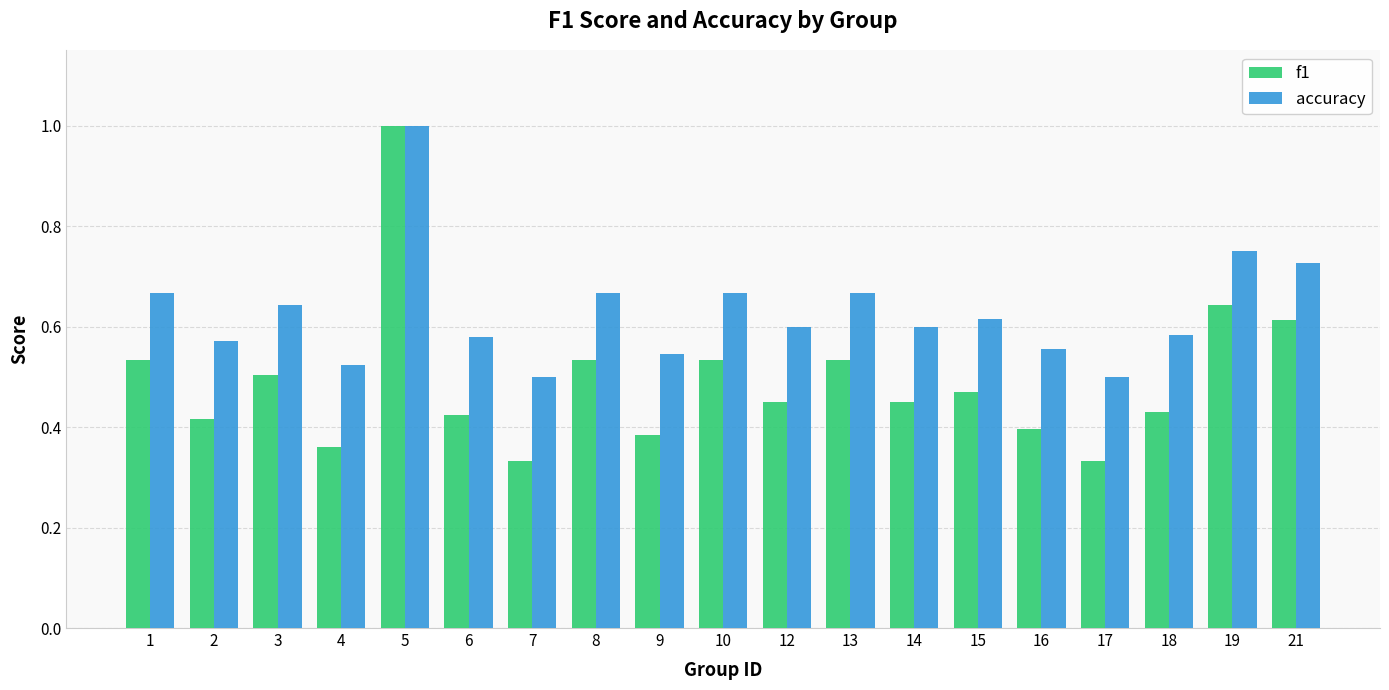

What is the highest value of the accuracy series?

1.0